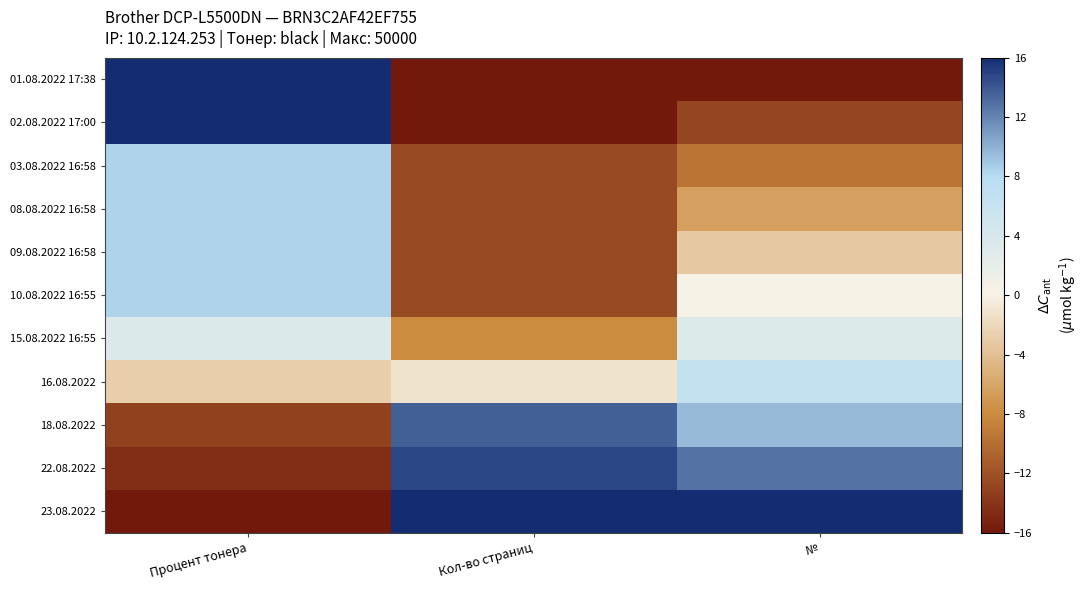

Which series has the largest total across all categories?

23.08.2022